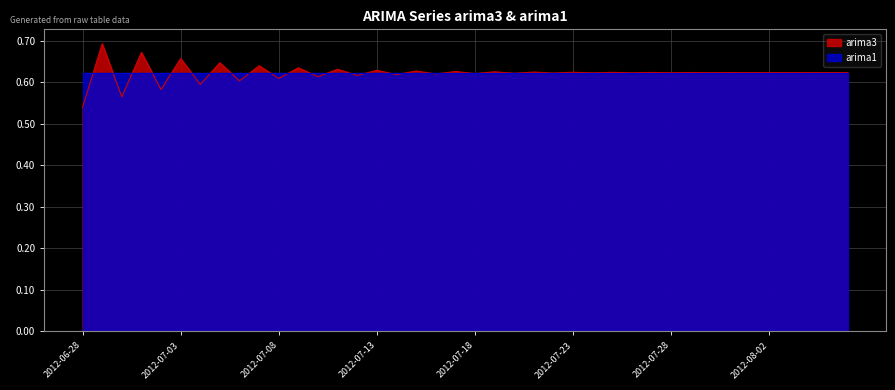

What is the difference between the maximum and minimum values?

0.2